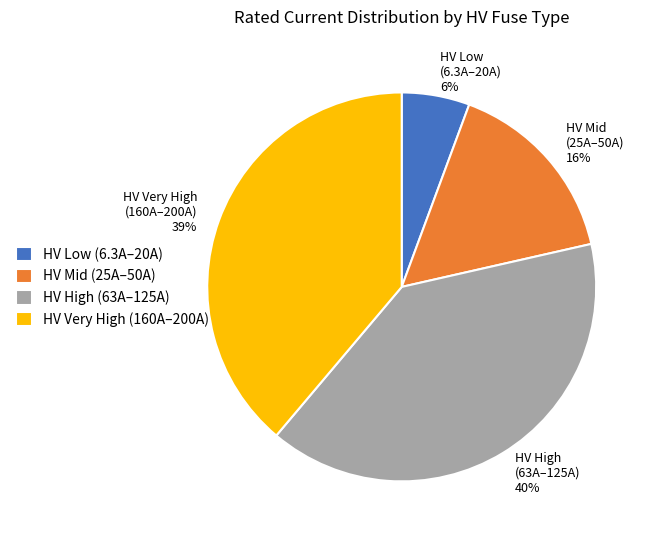

Is it true that HV Mid (25A–50A) 16% is 25% of the pie?

False